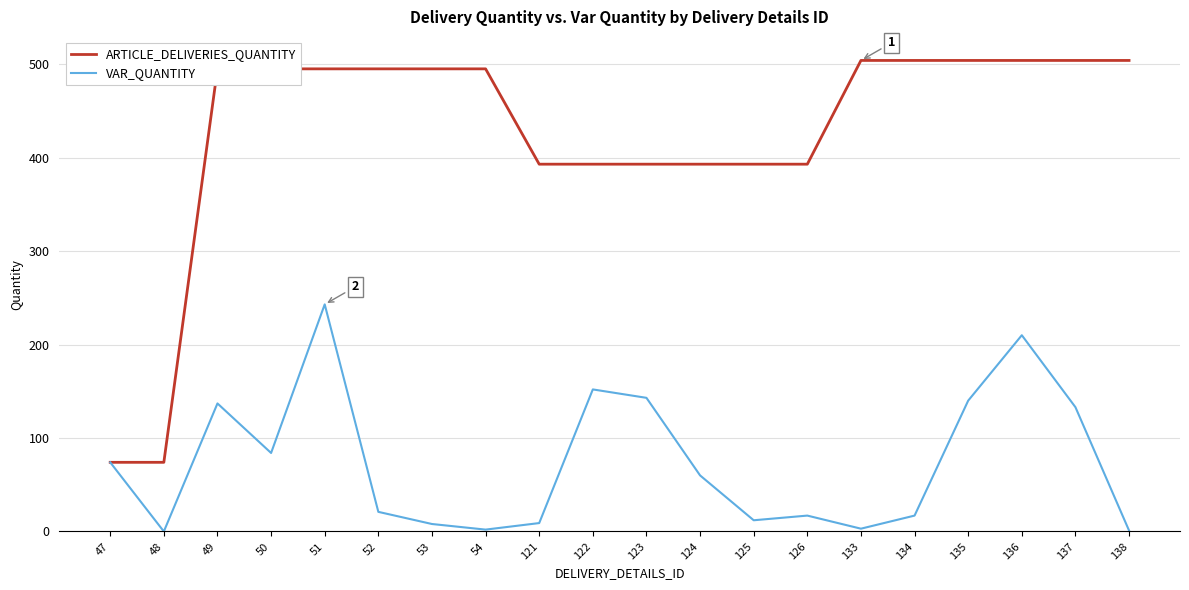

What are all the series names shown in the legend?

ARTICLE_DELIVERIES_QUANTITY, VAR_QUANTITY